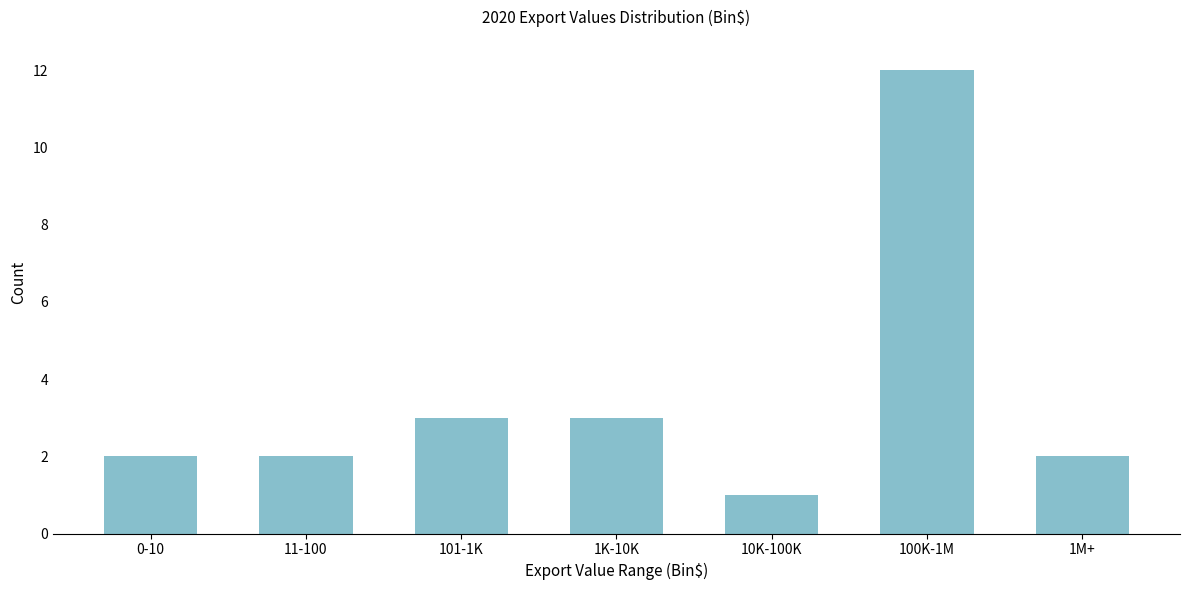

Reading left to right, extract all data points from this chart.

2	2	3	3	1	12	2